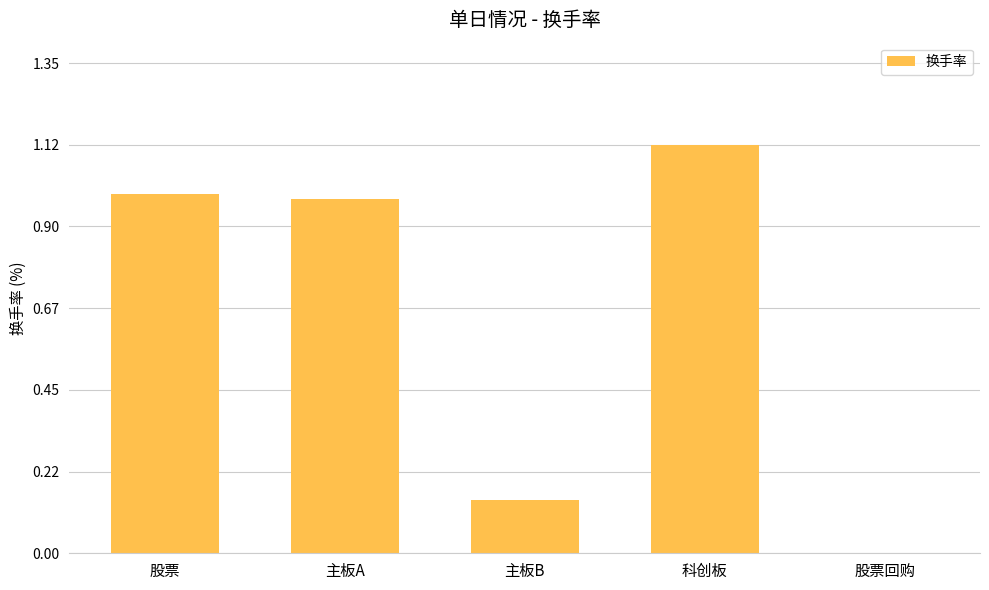

What is the change in value from 主板B to 科创板?

+1.0